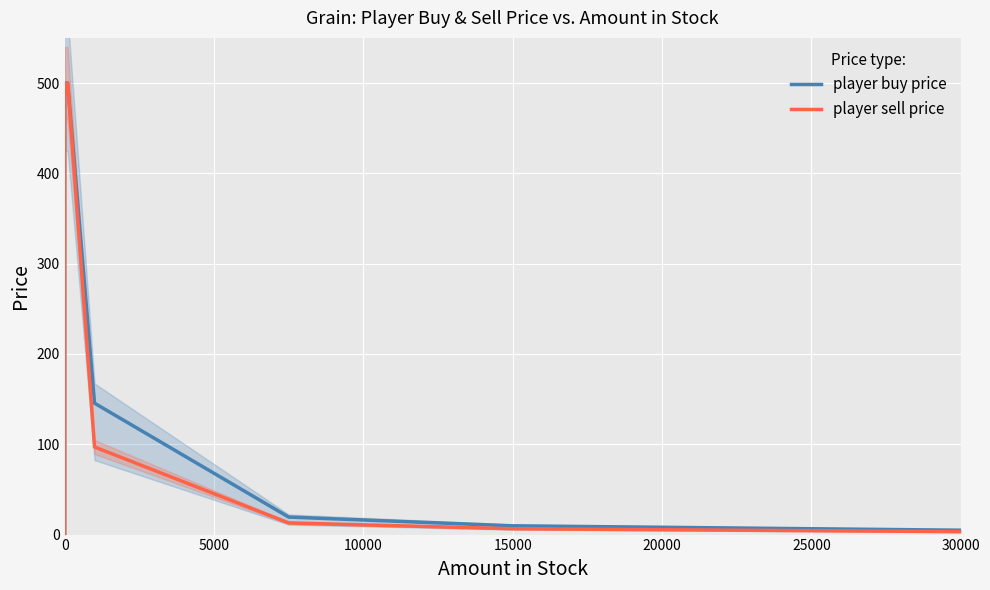

The player sell price series shows -179.8 at 0. True or false?

False